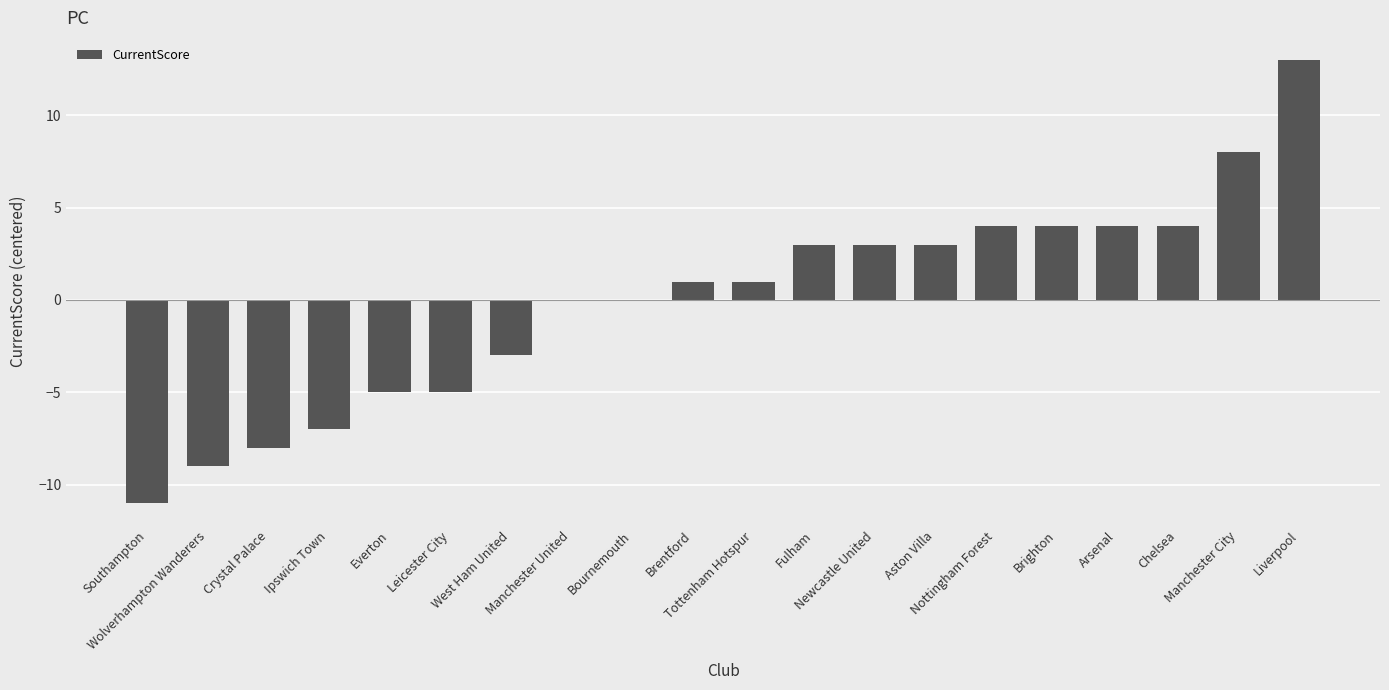

What is the maximum value shown in the chart?

13